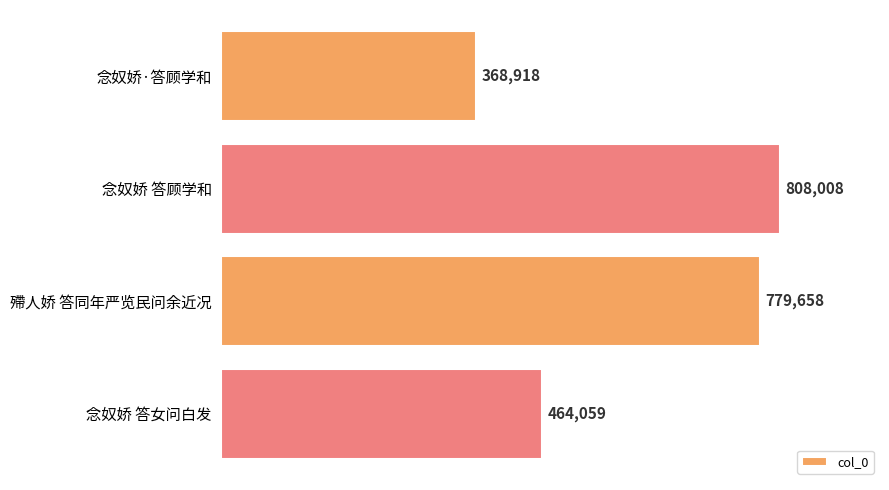

Is it true that the value at 念奴娇 答女问白发 is 255454?

False